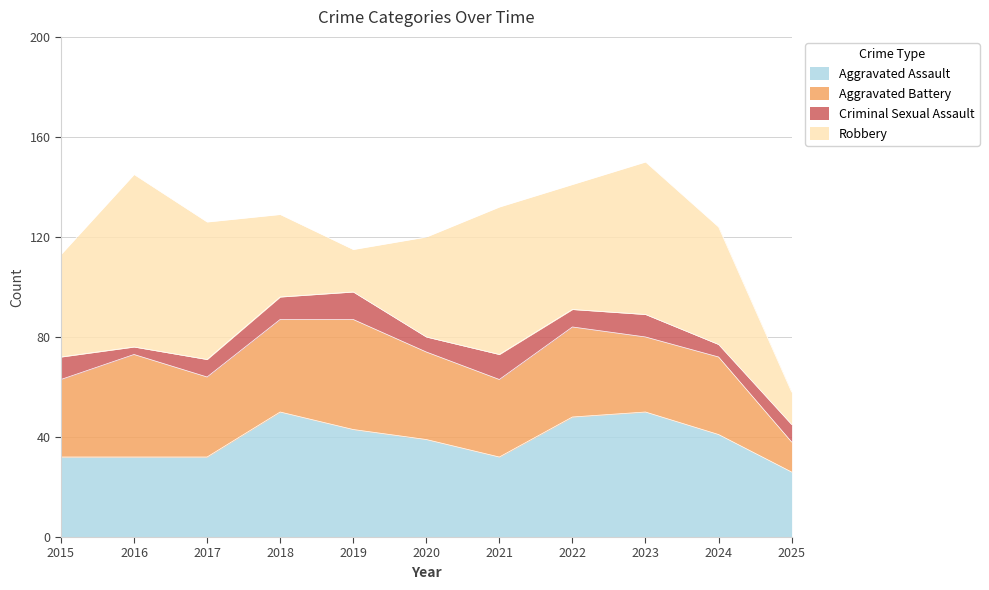

What is the approximate value of Aggravated Battery at 2019, to the nearest 5?

45